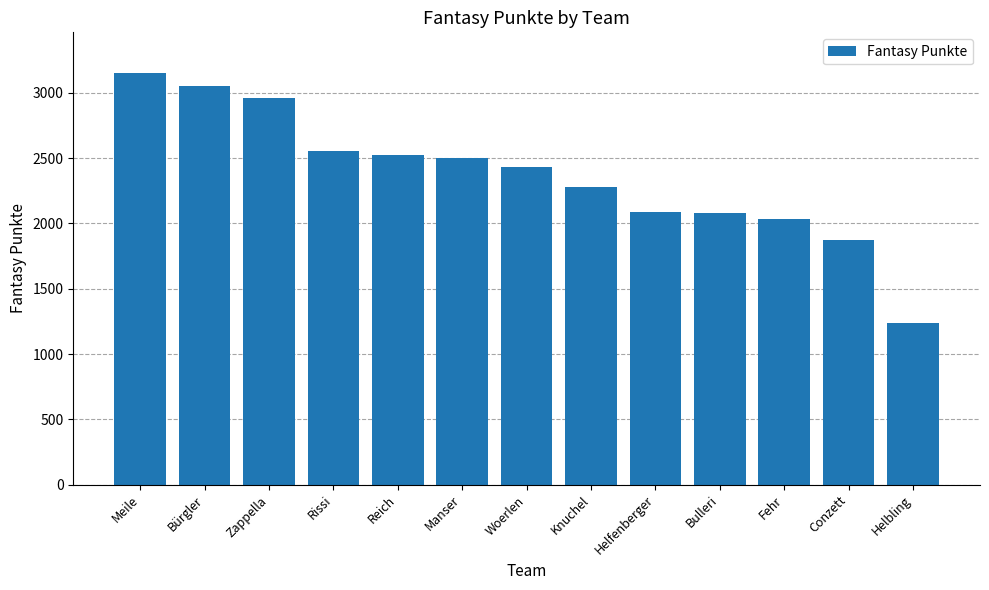

What is the value of the 5th bar from the left?

2520